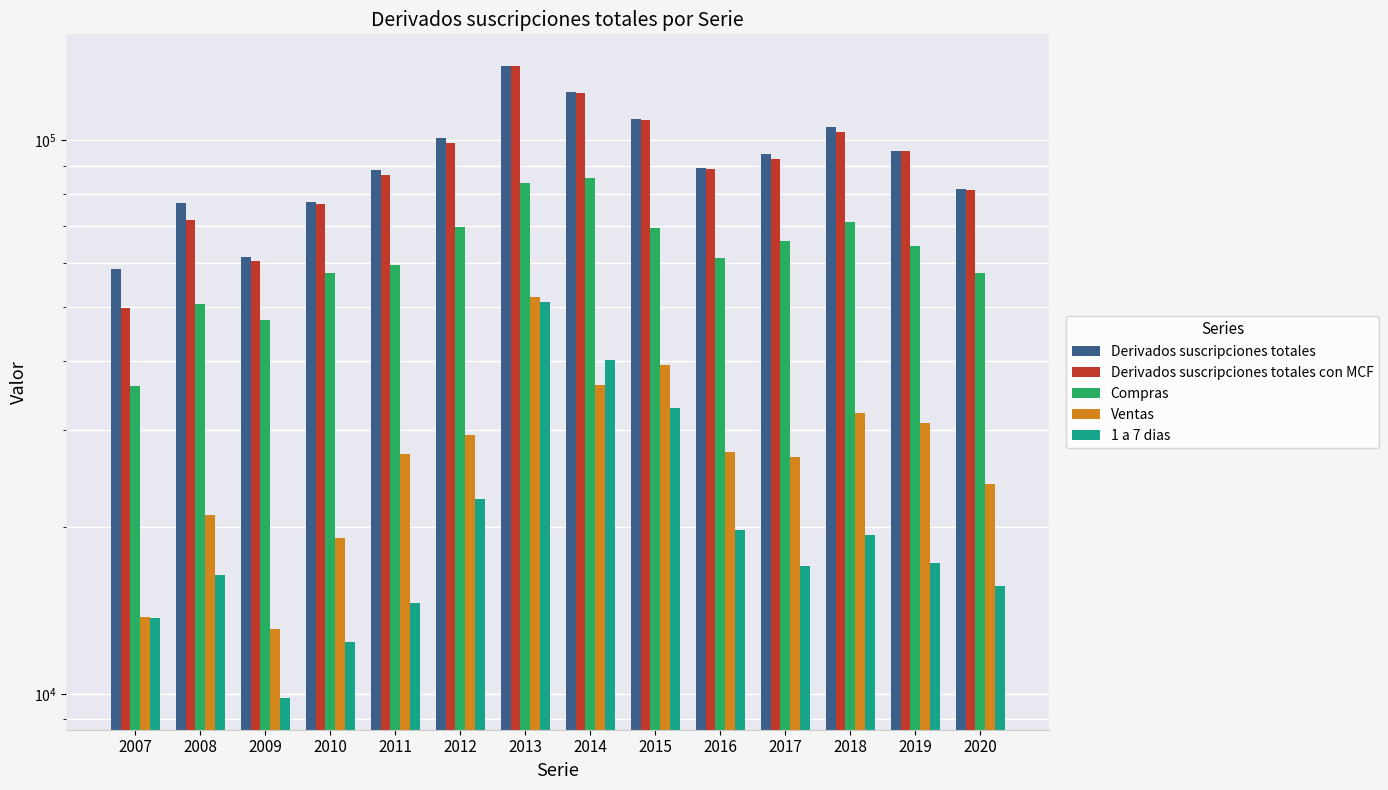

What are all the series names shown in the legend?

Derivados suscripciones totales, Derivados suscripciones totales con MCF, Compras, Ventas, 1 a 7 dias